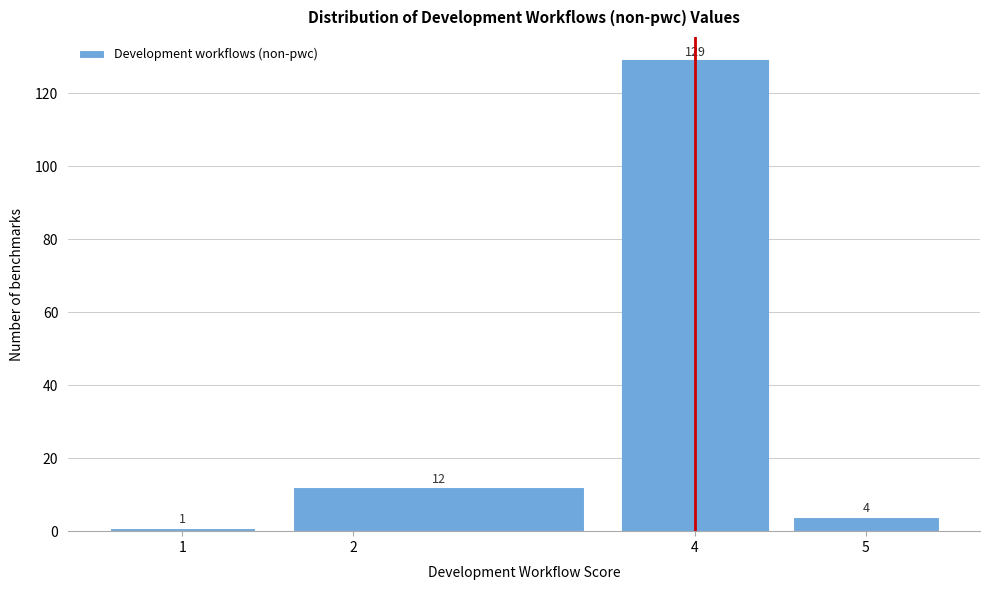

Over which range of the x-axis is the bar tallest?

3.5 to 4.5